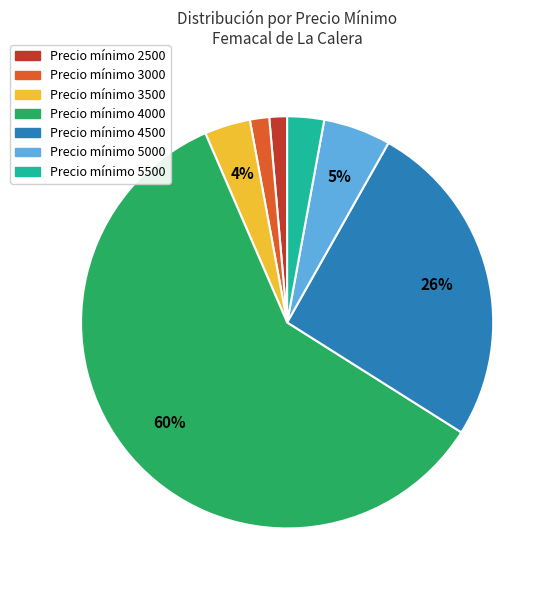

To the nearest percent, what is the average slice percentage?

14%